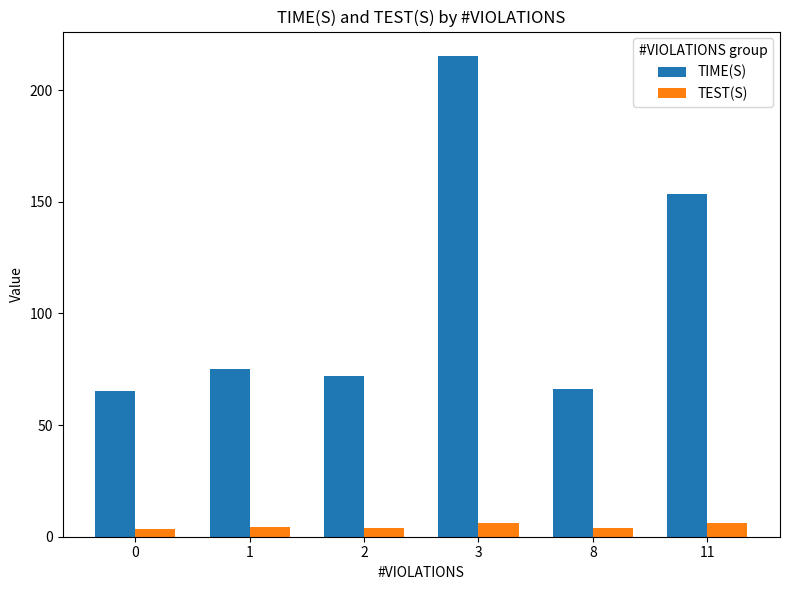

Which series has the largest total across all categories?

TIME(S)